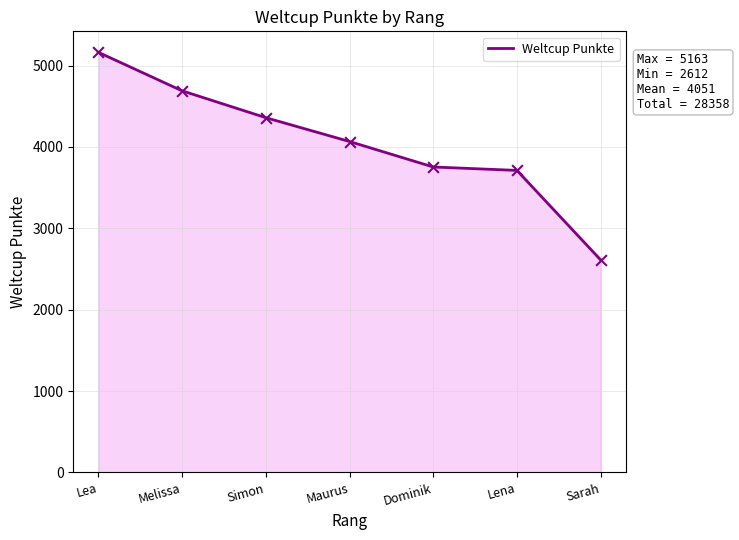

Which has a higher value, Simon or Lena?

Simon